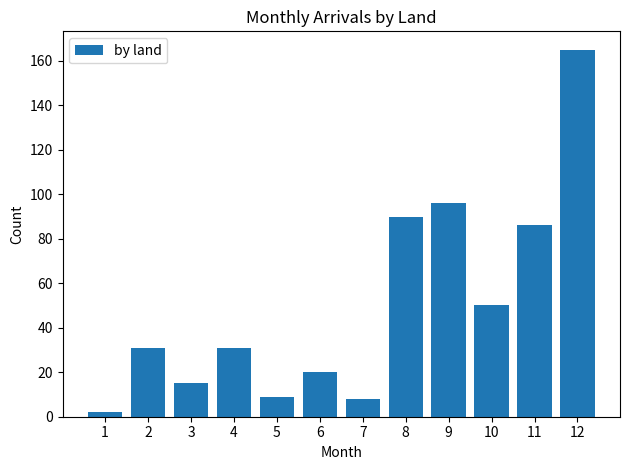

Which label corresponds to the smallest value in the chart?

1